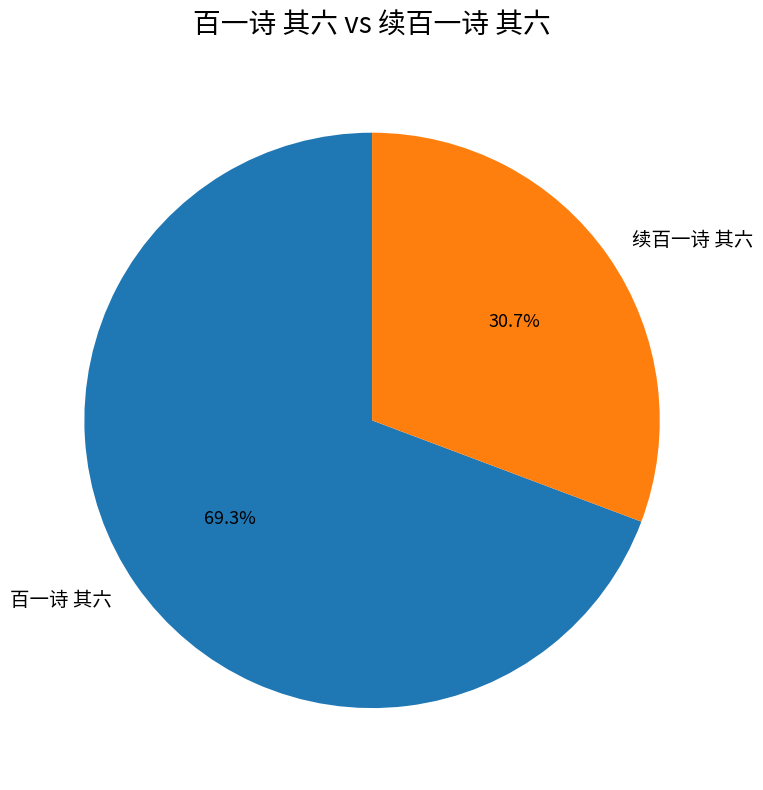

True or false: 百一诗 其六 accounts for 69% of the total.

True